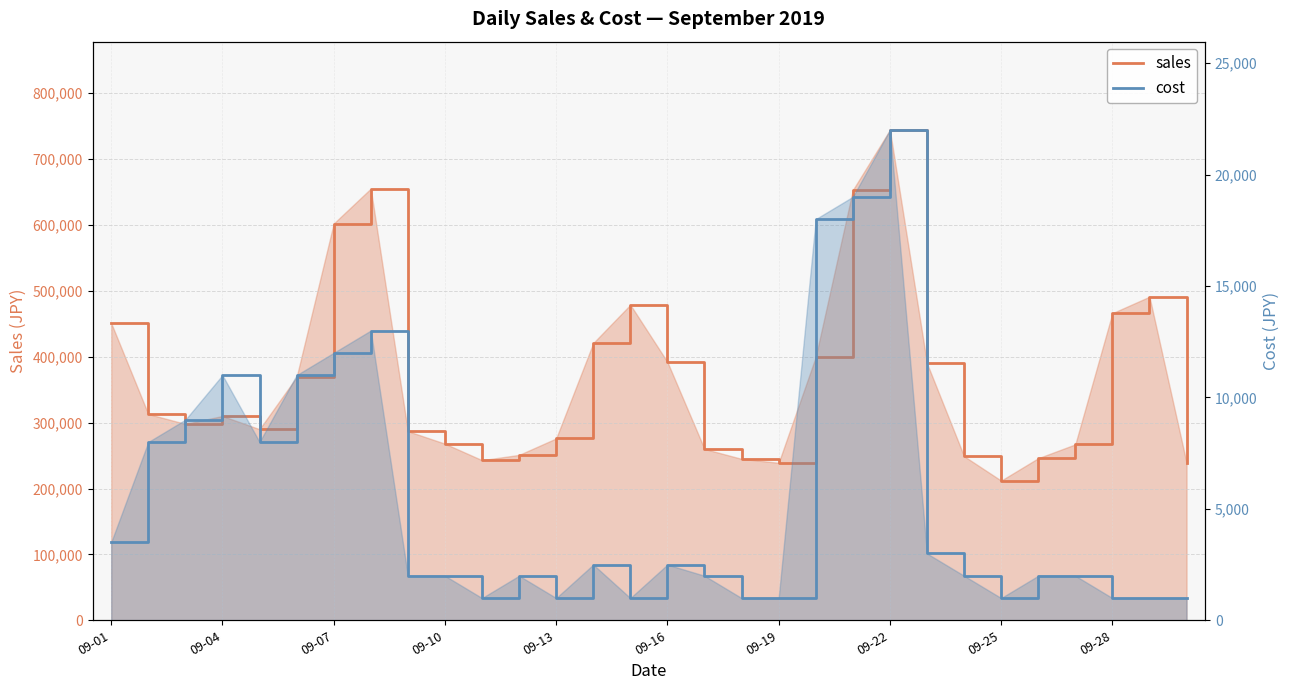

Which series has the widest spread of values?

sales